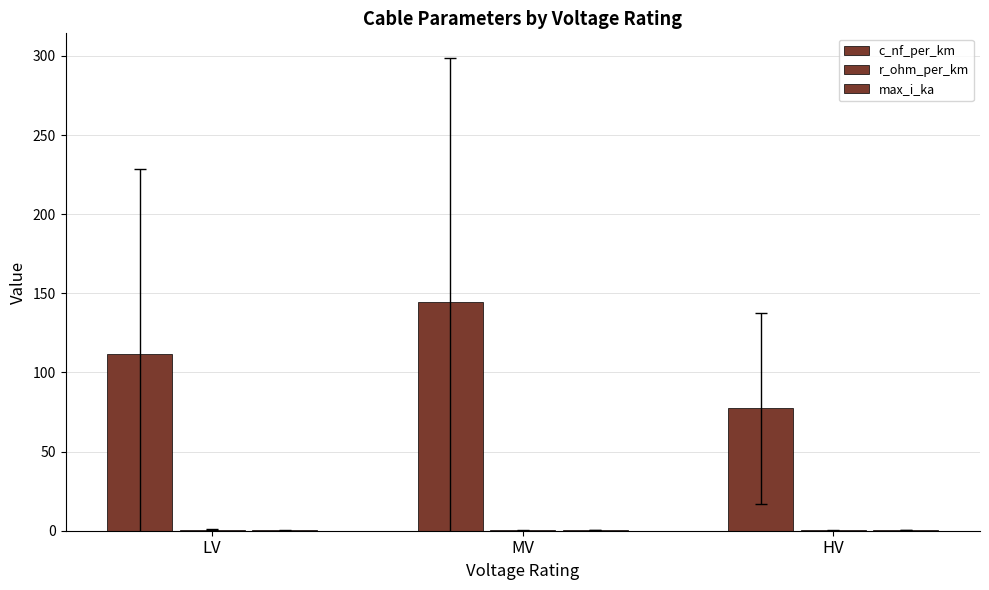

Is it true that c_nf_per_km equals 111.8 at LV?

True